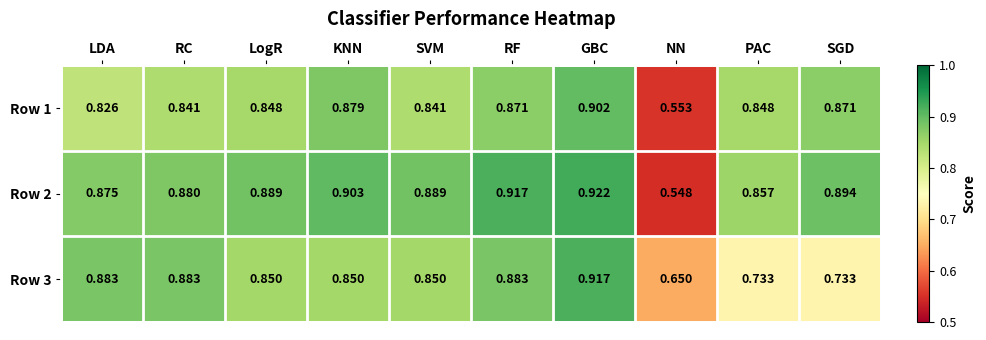

How many series are shown in this chart?

3